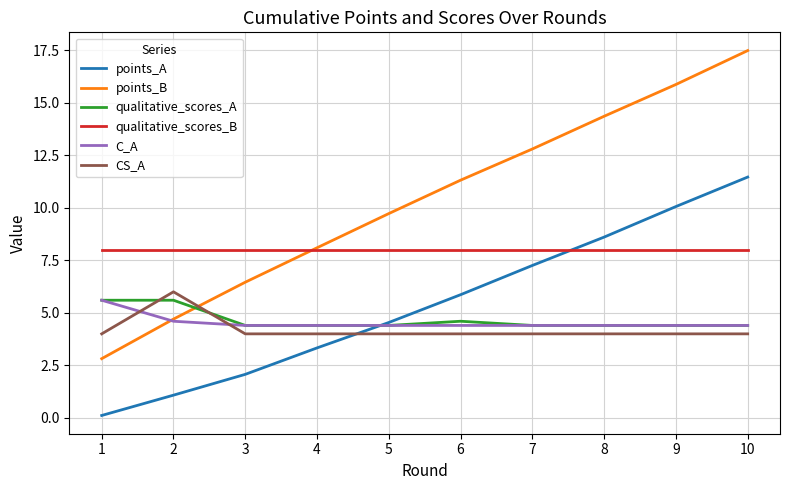

What is the sum of the qualitative_scores_A values at 1 and 3?

10.0